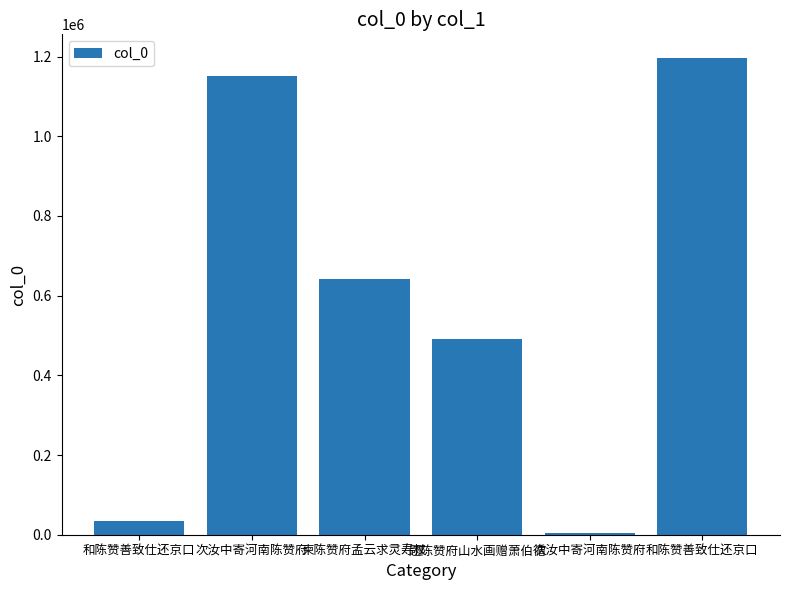

List the labels in order of value, largest first.

和陈赞善致仕还京口, 次汝中寄河南陈赞府, 柬陈赞府孟云求灵寿杖, 题陈赞府山水画赠萧伯循, 和陈赞善致仕还京口, 次汝中寄河南陈赞府